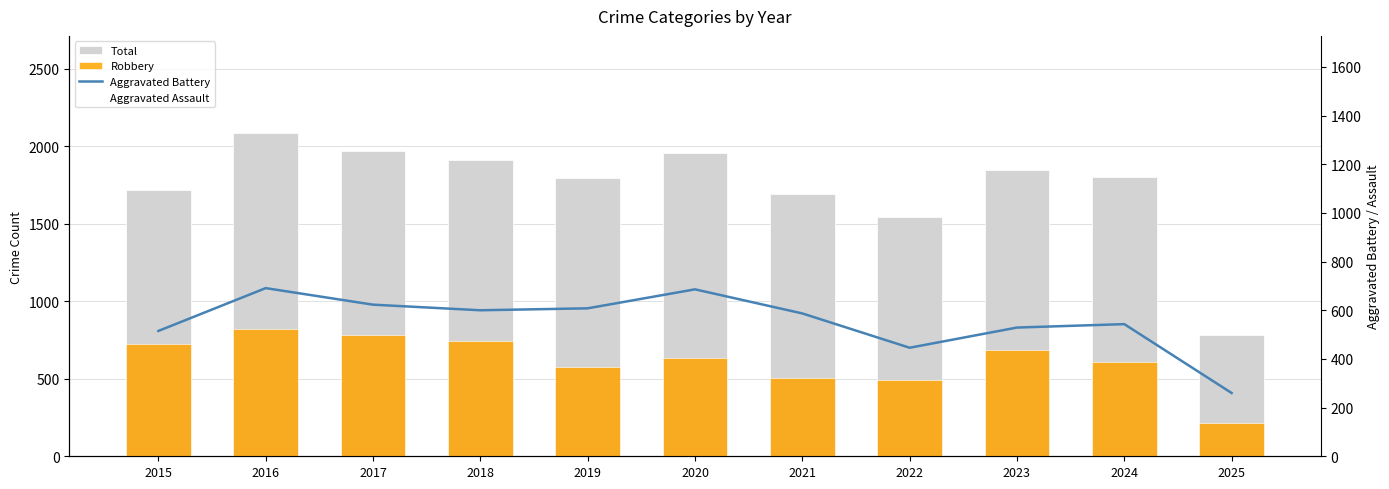

Reading left to right, transcribe all the data shown in this chart.

Total: 1719	2086	1972	1912	1792	1959	1694	1542	1848	1799	781
Robbery: 726	819	780	741	577	637	506	495	687	610	214
Aggravated Battery: 515	691	623	600	608	686	587	446	529	543	260